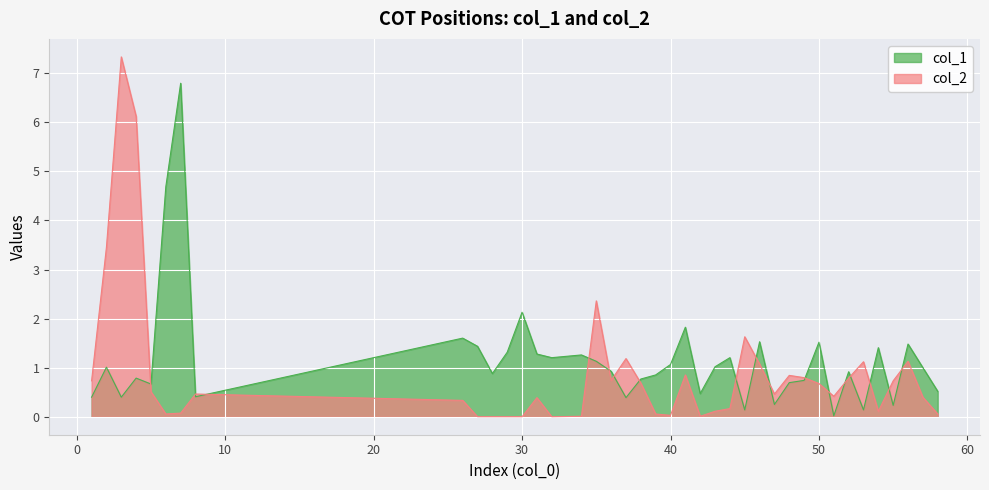

What is the sum of all col_1 values?

46.5